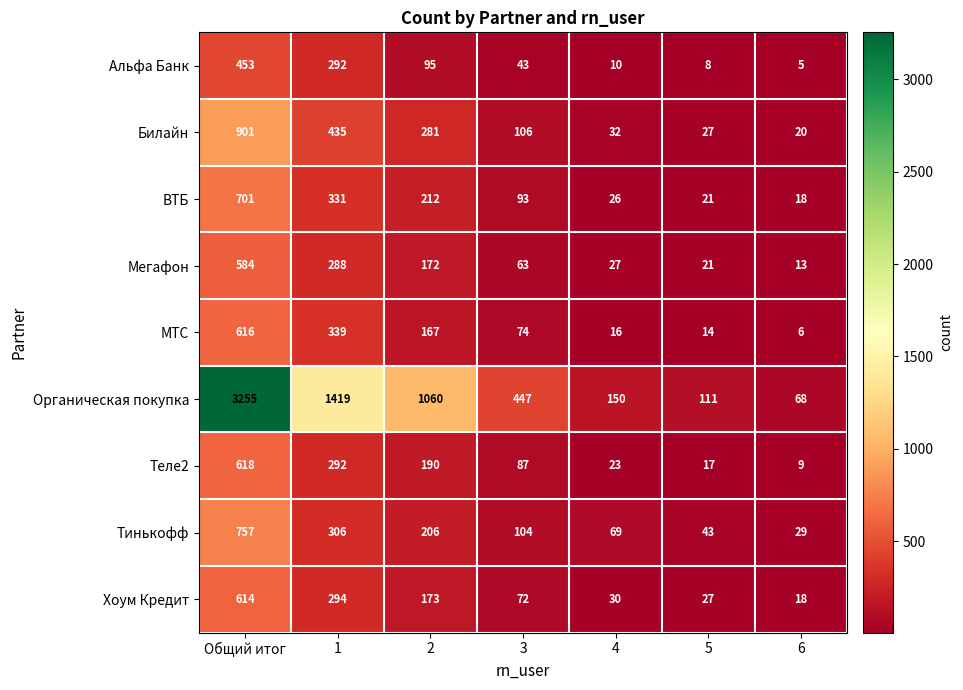

The Теле2 series shows 292 at 1. True or false?

True